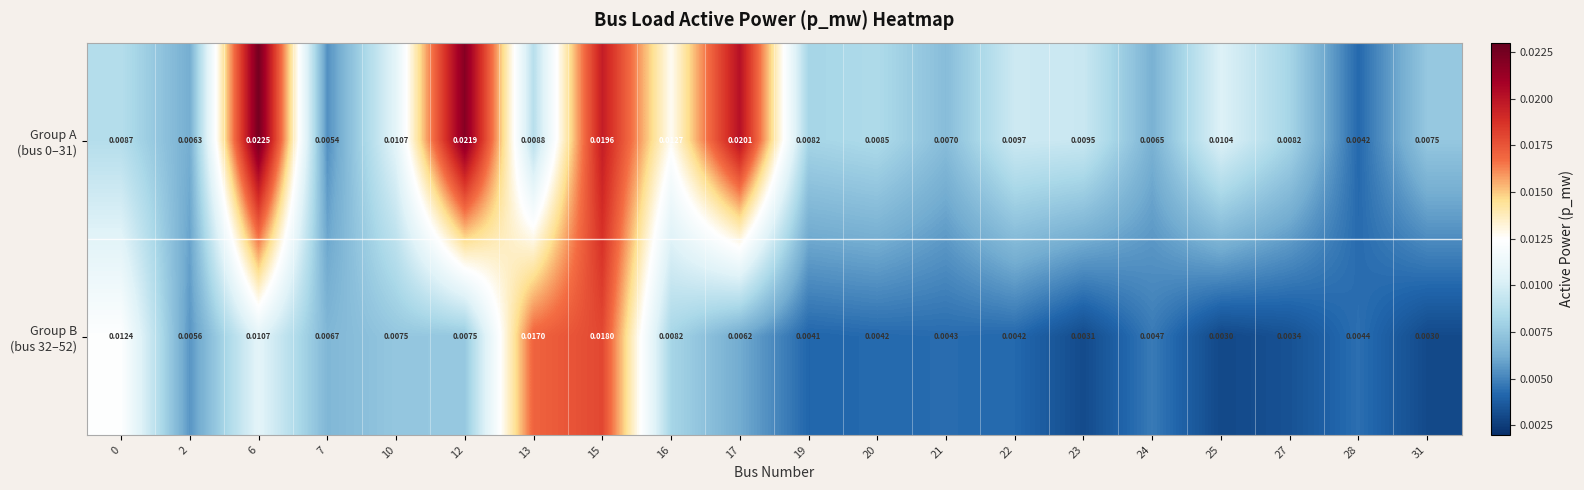

Count the number of data series in this chart.

2